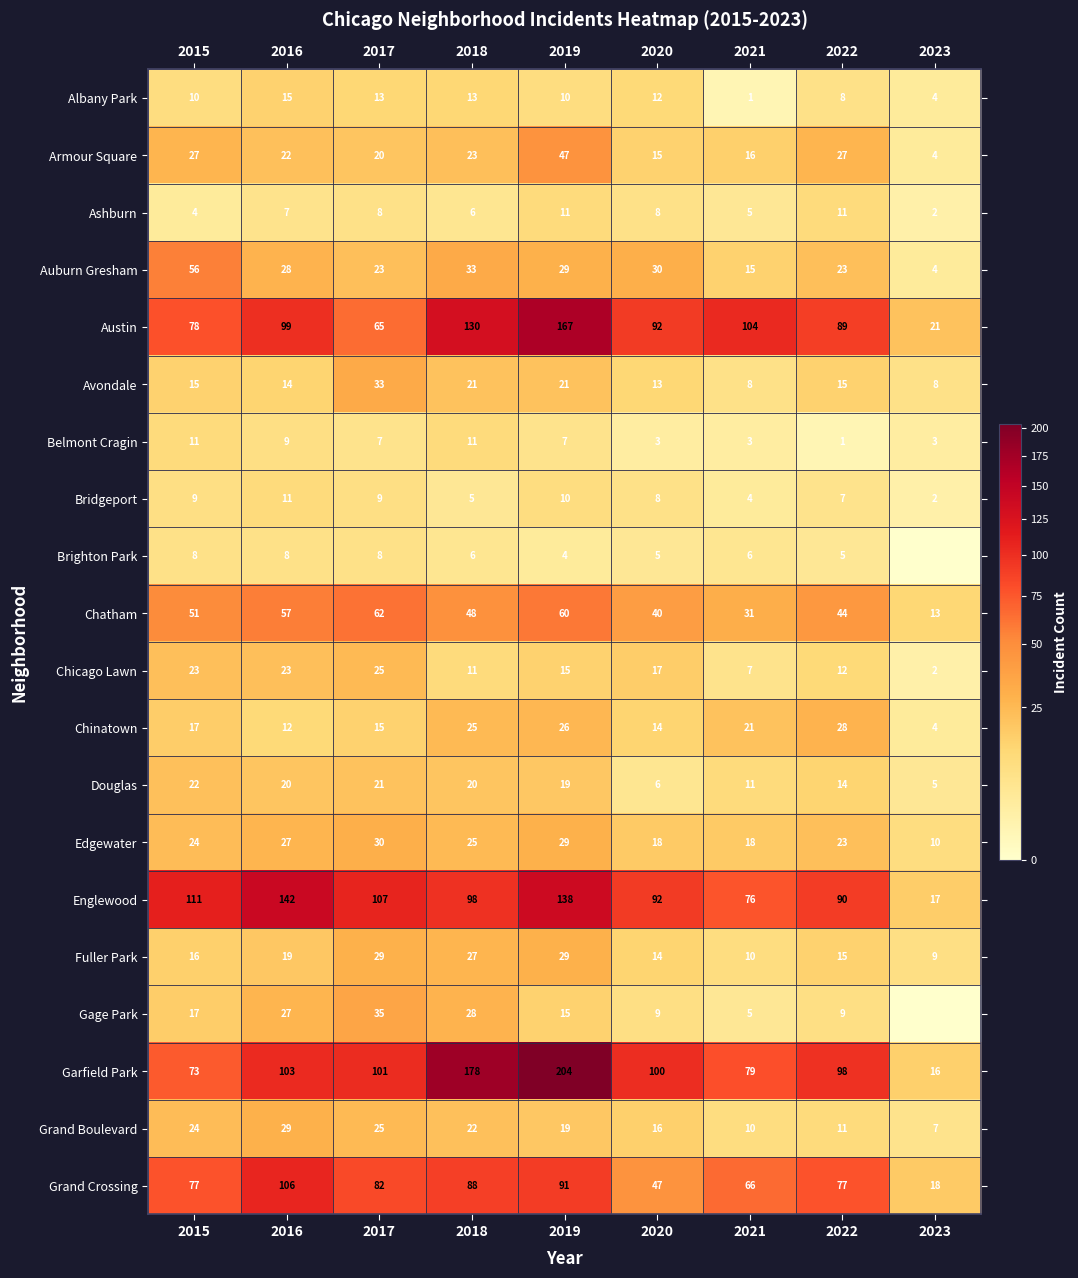

Where is Englewood nearest to the value 79?

2021